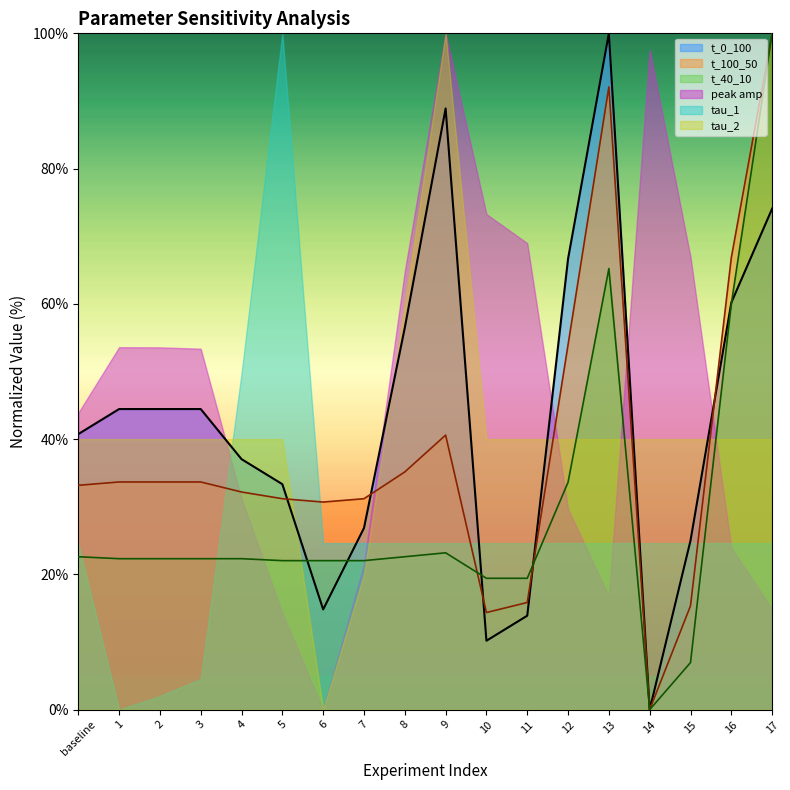

Is the value of tau_1 at 2 greater than the value of peak amp at 3?

No